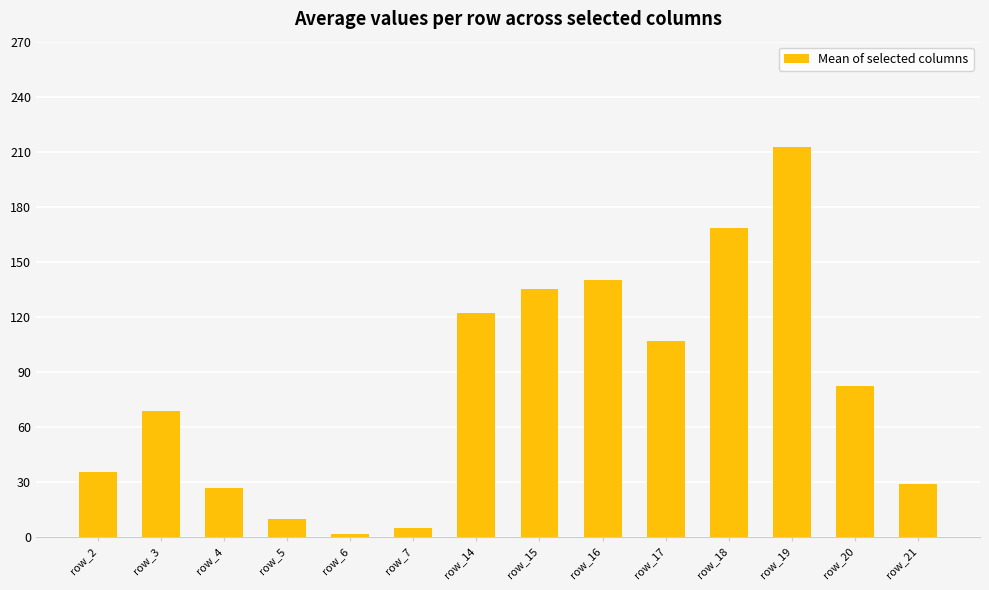

How many data points are above 82?

7